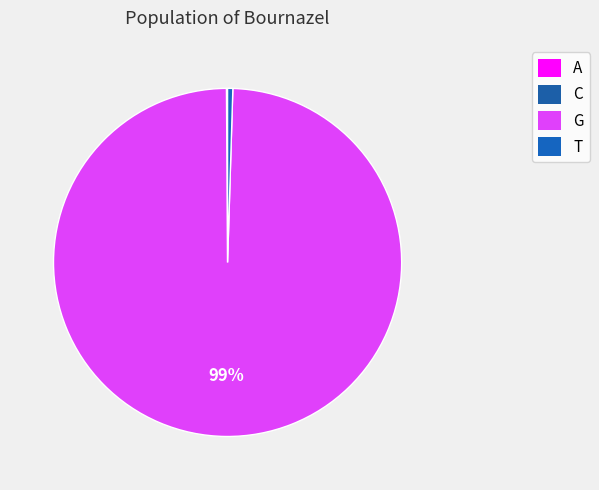

Count the number of slices in the pie.

4